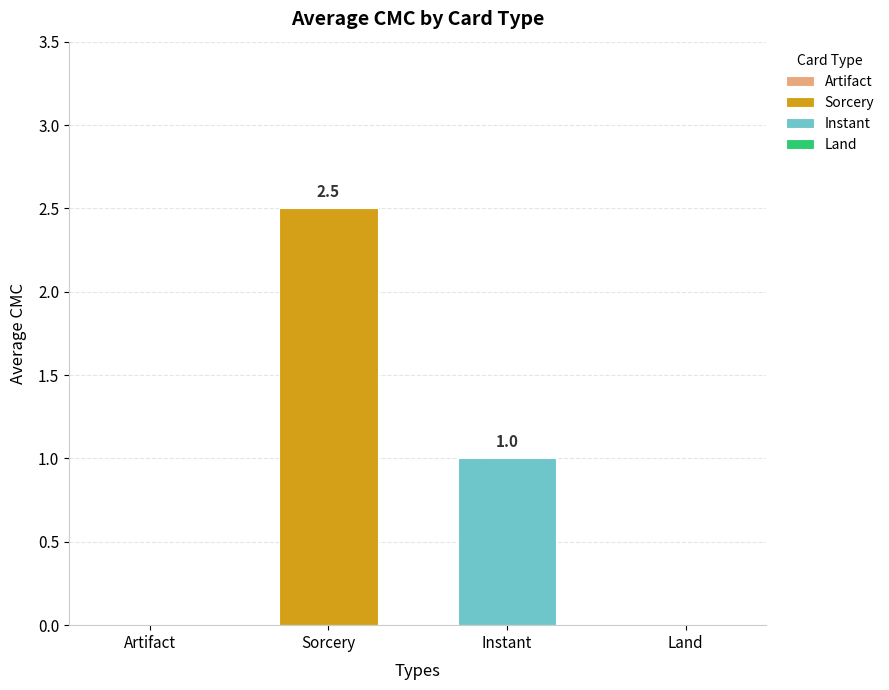

What is the greatest value displayed?

2.5